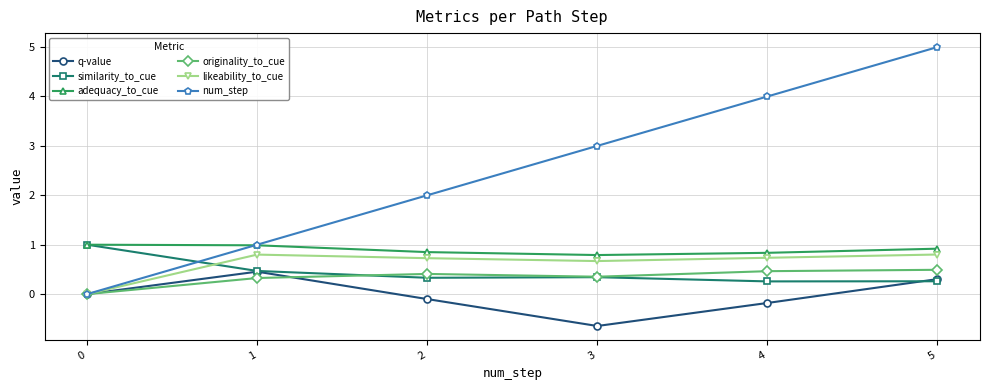

How many times do likeability_to_cue and similarity_to_cue cross each other?

1